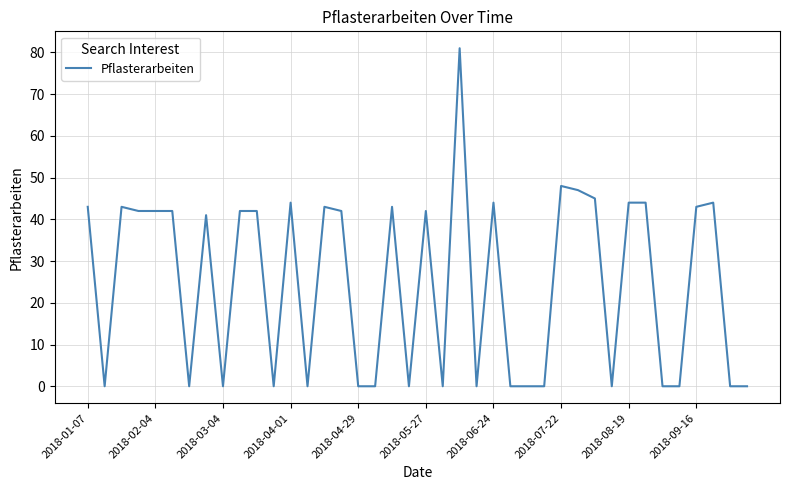

What is the difference between the maximum and minimum values?

81